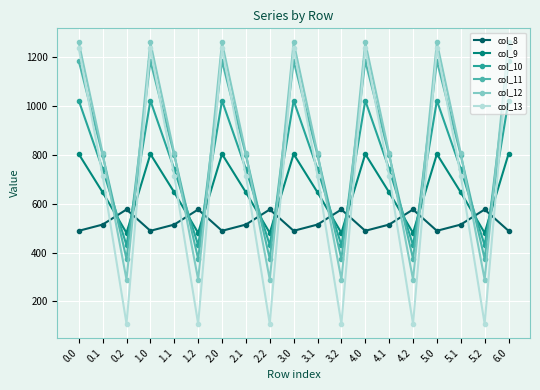

What position from the right is 2.2?

11